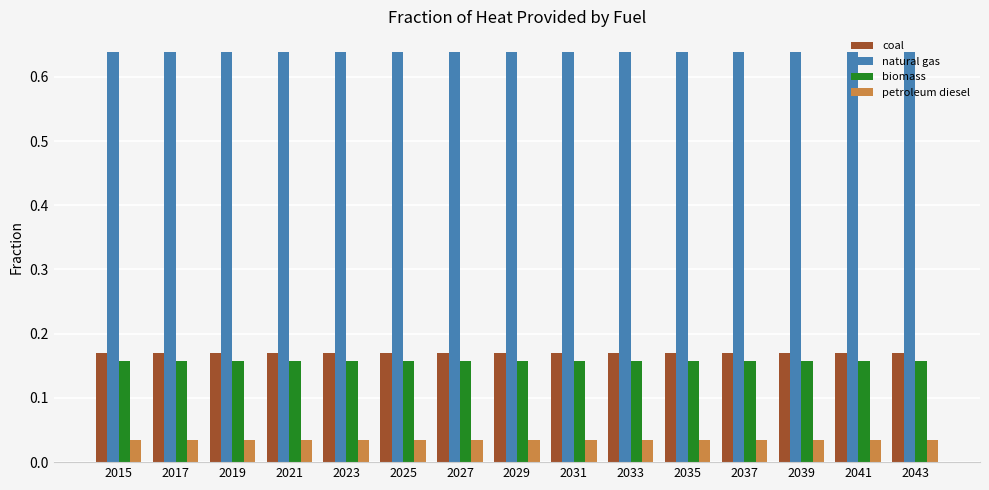

The coal series shows 0.1 at 2035. True or false?

False